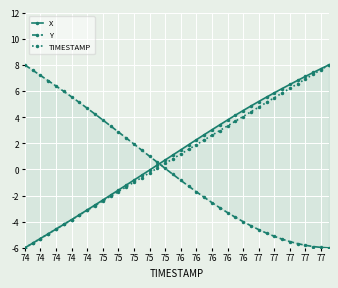

What value does the X series have at 74?

-4.9